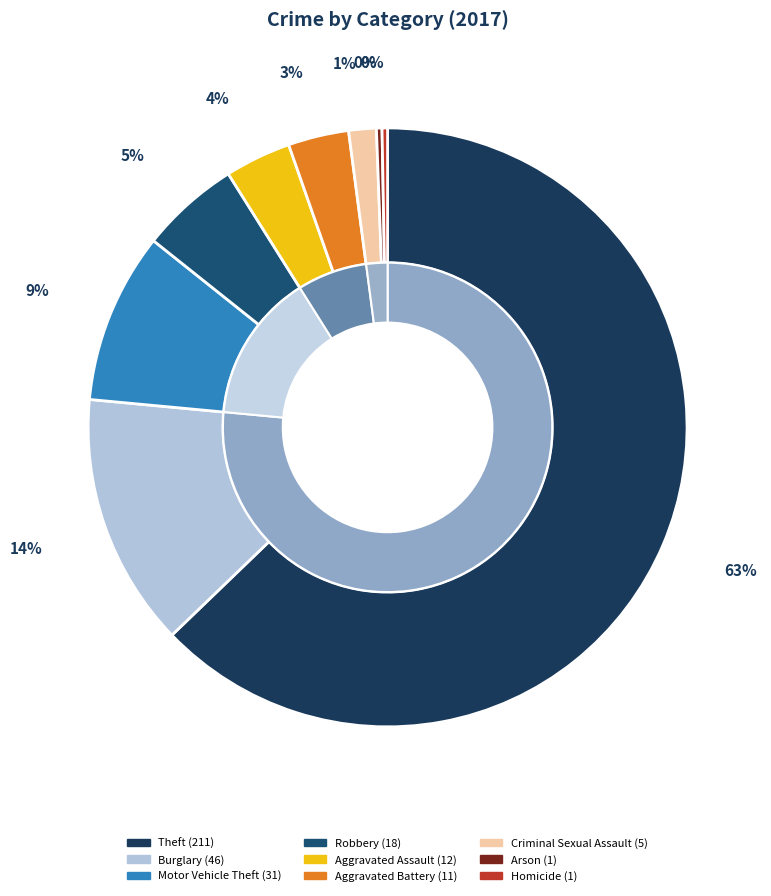

To the nearest percent, what is the difference between the Theft and Homicide slice percentages?

62%